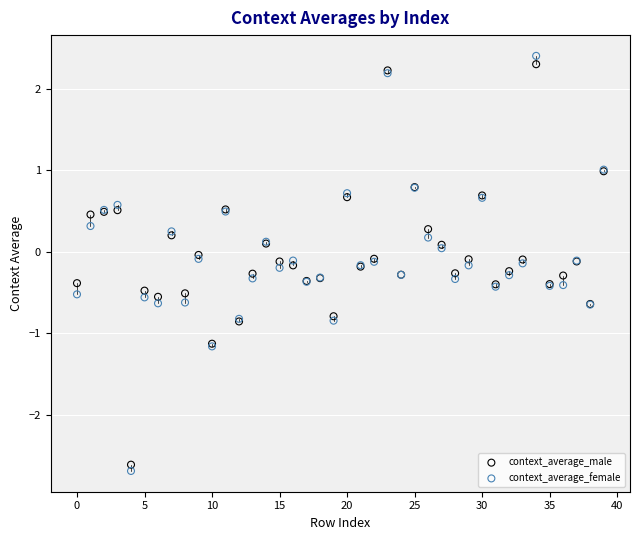

Which series has the widest spread of Y values?

context_average_female